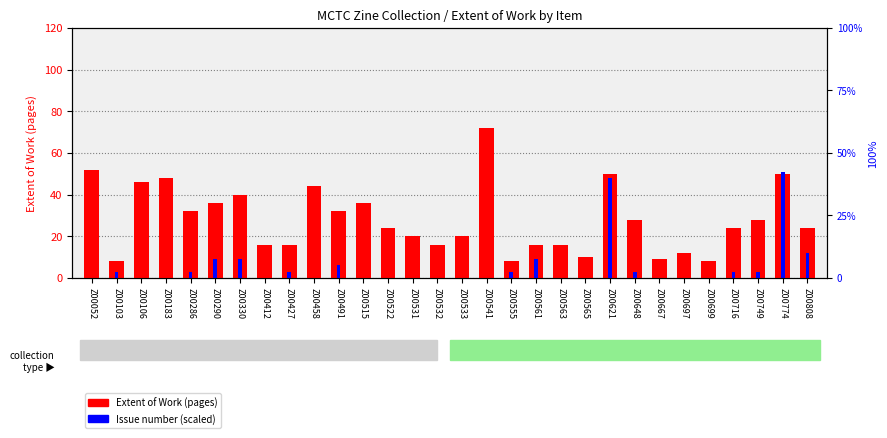

Which category has the lowest value in the Issue number (scaled) series?

Z00052